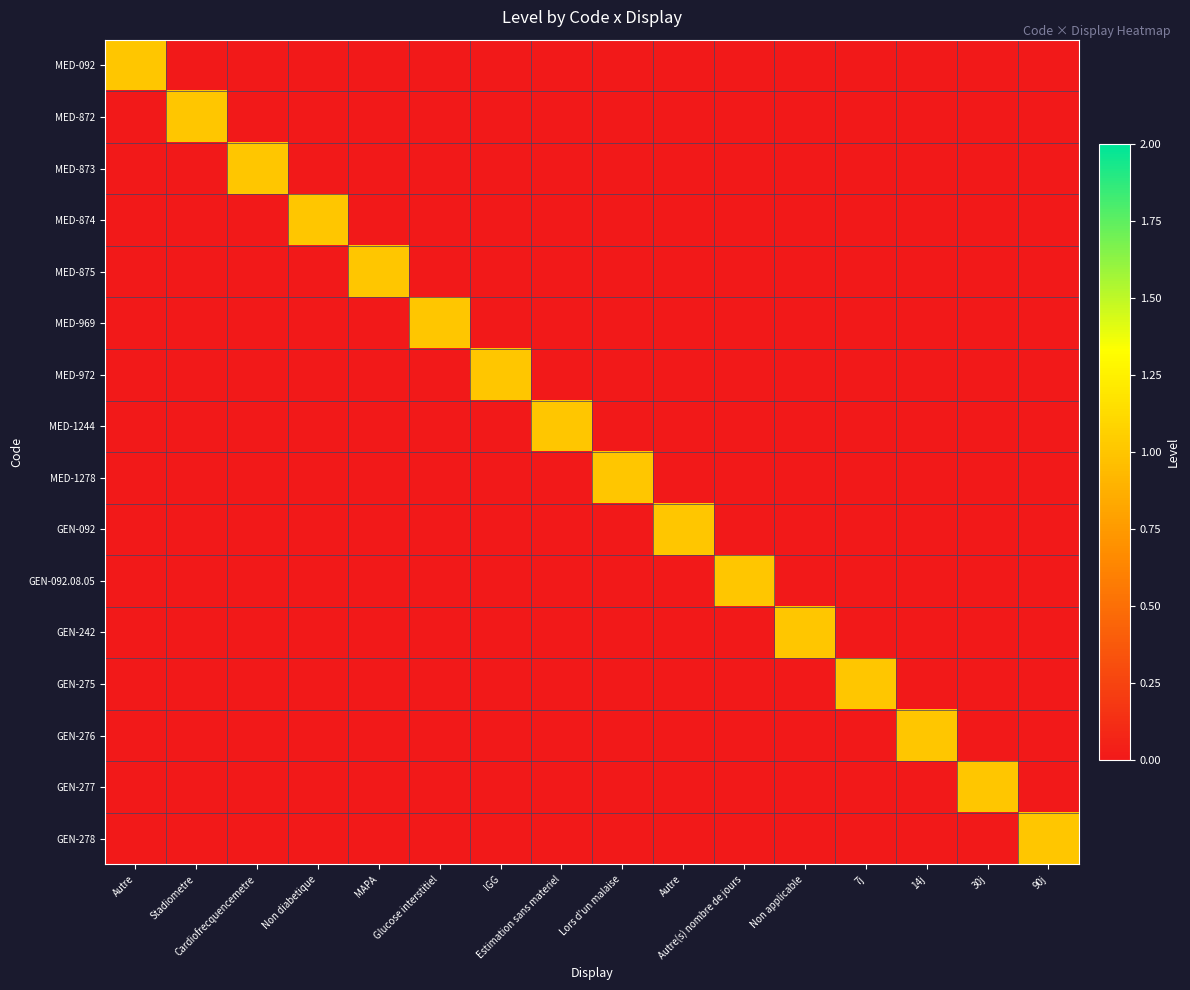

Which series has the largest total across all categories?

MED-092